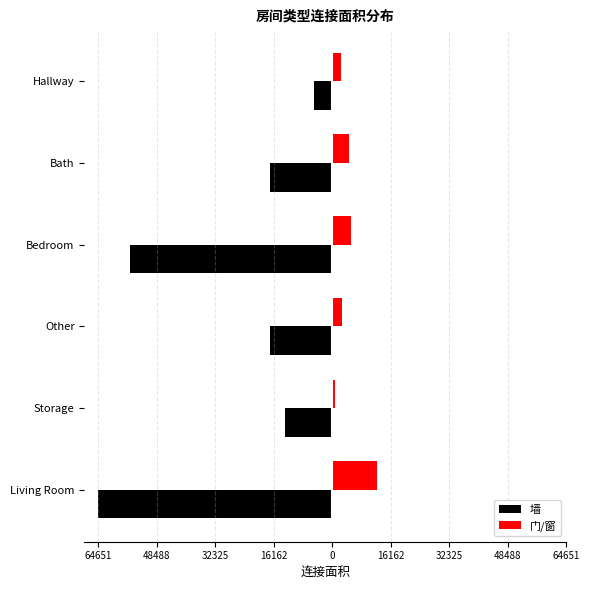

What are all the series names shown in the legend?

墙, 门/窗